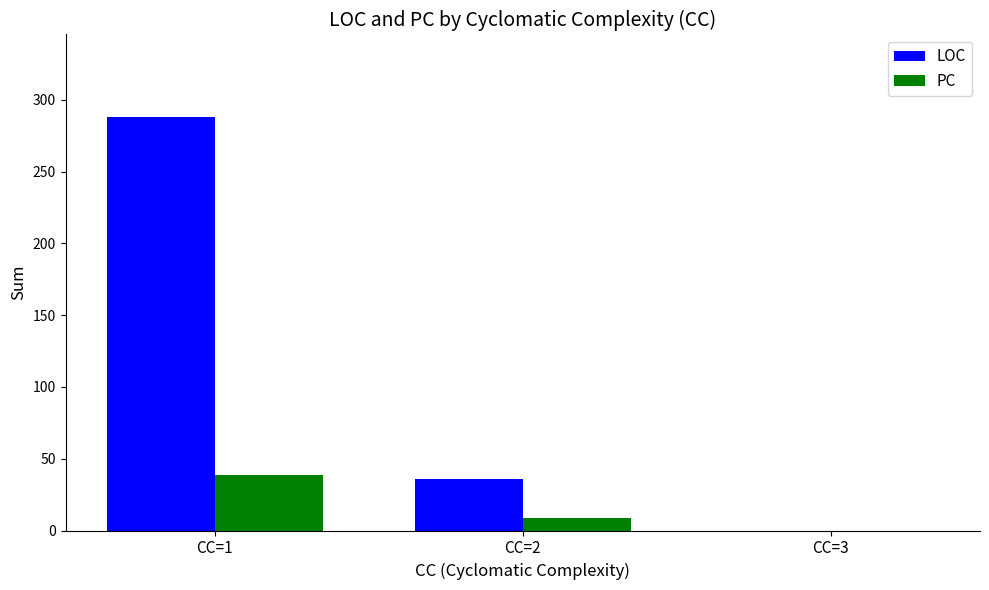

What is the difference between the PC values at CC=1 and CC=3?

39